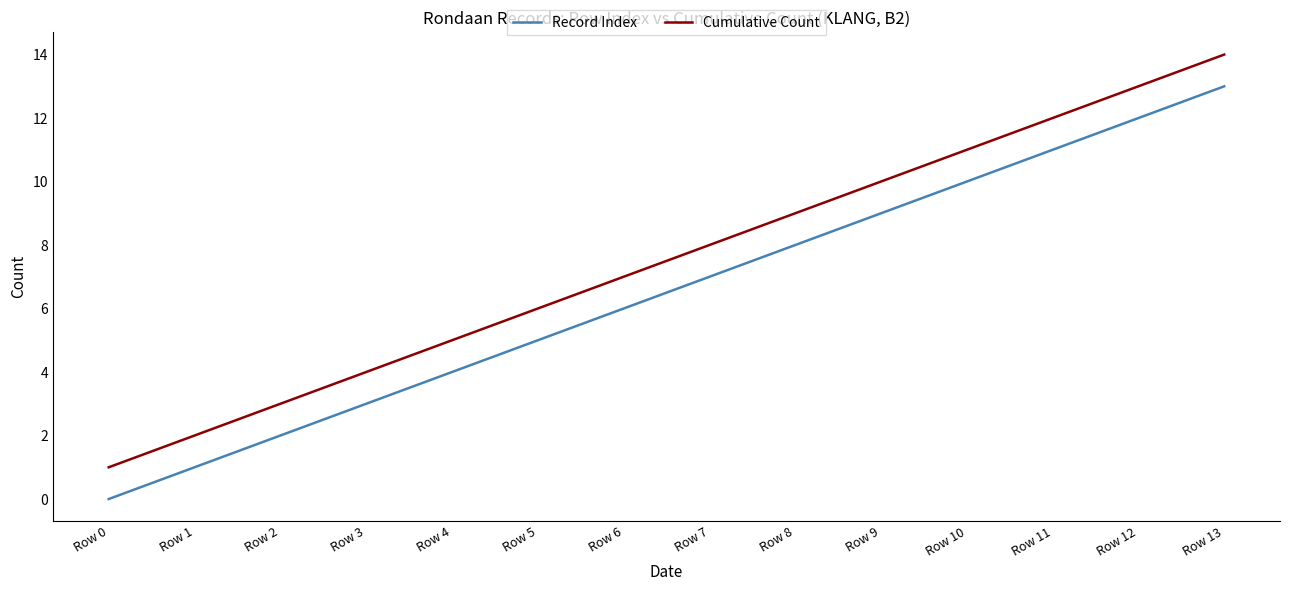

Reading left to right, list all the values displayed in this chart.

Record Index: 0	1	2	3	4	5	6	7	8	9	10	11	12	13
Cumulative Count: 1	2	3	4	5	6	7	8	9	10	11	12	13	14